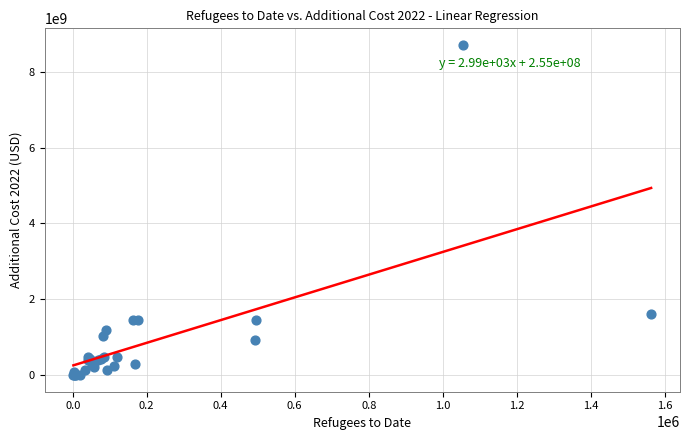

What Y value in the scatter plot is closest to 4353249707?

1623782777.7